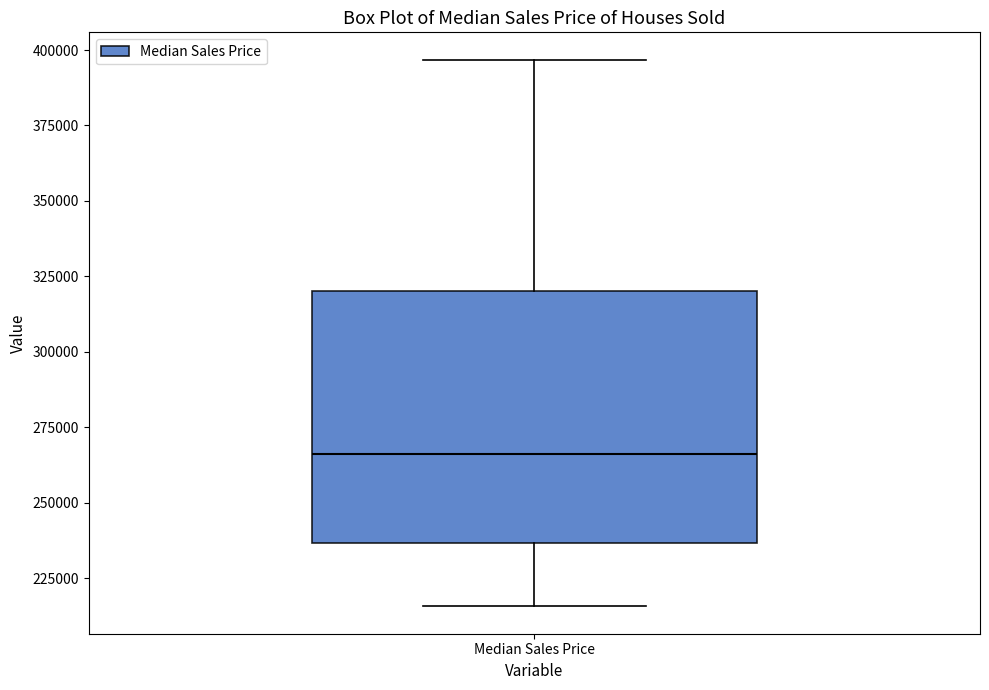

Read this box plot against the y-axis: the position of the median line, the range covered by the box, and the ends of both whiskers. The values are not printed on the chart, so give them approximately, as read against the axis.

median 265000, box 235000 to 320000, whiskers 215000 to 395000